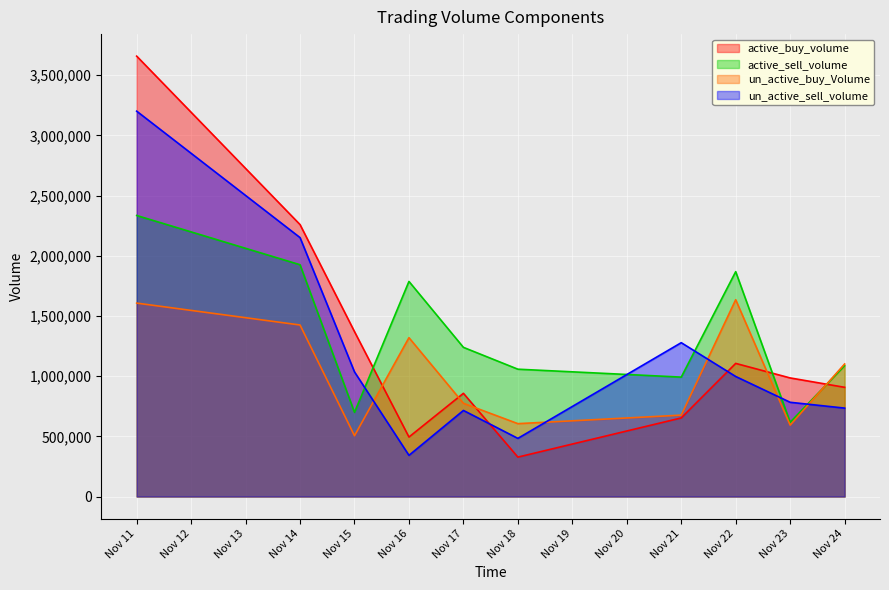

What is the sum of the un_active_sell_volume values at Nov 23 and Nov 14?

2934009